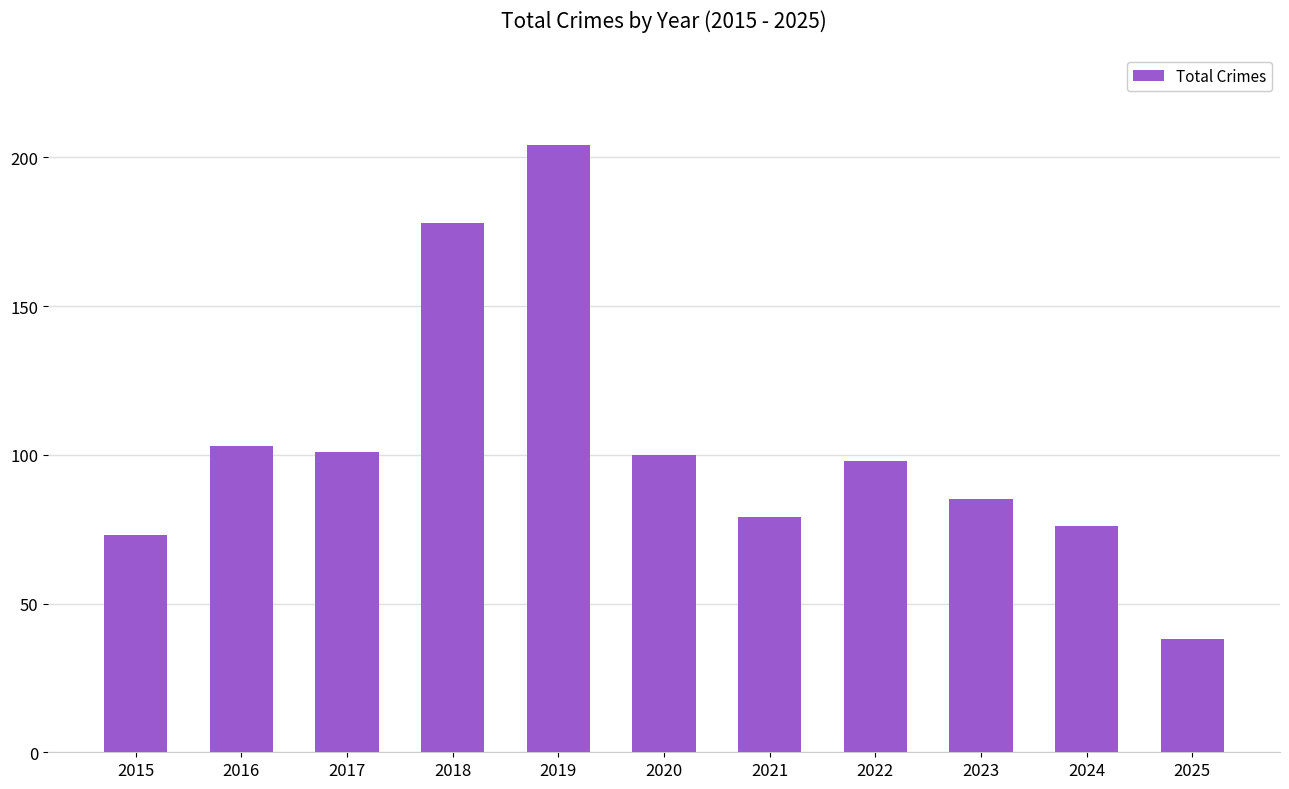

Reading right to left, list all the values displayed in this chart.

2025=38	2024=76	2023=85	2022=98	2021=79	2020=100	2019=204	2018=178	2017=101	2016=103	2015=73